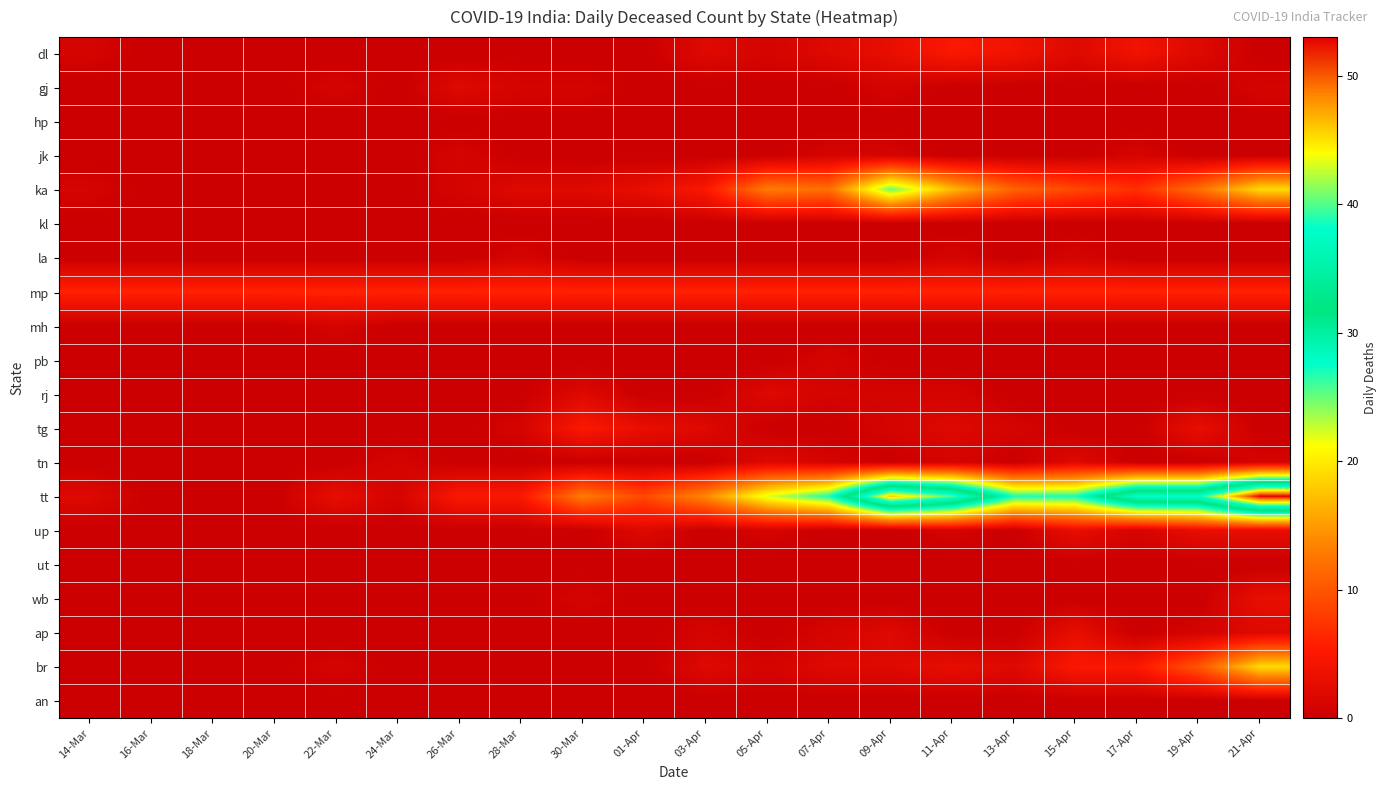

Reading left to right, list all the values displayed in this chart.

dl: 14-Mar=1	16-Mar=0	18-Mar=0	20-Mar=0	22-Mar=0	24-Mar=0	26-Mar=0	28-Mar=0	30-Mar=0	01-Apr=0	03-Apr=2	05-Apr=1	07-Apr=2	09-Apr=3	11-Apr=5	13-Apr=4	15-Apr=2	17-Apr=4	19-Apr=2	21-Apr=0
gj: 14-Mar=0	16-Mar=0	18-Mar=0	20-Mar=0	22-Mar=1	24-Mar=0	26-Mar=2	28-Mar=1	30-Mar=1	01-Apr=0	03-Apr=0	05-Apr=0	07-Apr=0	09-Apr=1	11-Apr=0	13-Apr=0	15-Apr=0	17-Apr=0	19-Apr=0	21-Apr=1
hp: 14-Mar=0	16-Mar=0	18-Mar=0	20-Mar=0	22-Mar=0	24-Mar=0	26-Mar=0	28-Mar=0	30-Mar=0	01-Apr=0	03-Apr=0	05-Apr=0	07-Apr=0	09-Apr=0	11-Apr=0	13-Apr=0	15-Apr=0	17-Apr=0	19-Apr=0	21-Apr=0
jk: 14-Mar=0	16-Mar=0	18-Mar=0	20-Mar=0	22-Mar=0	24-Mar=0	26-Mar=1	28-Mar=0	30-Mar=0	01-Apr=0	03-Apr=0	05-Apr=0	07-Apr=1	09-Apr=1	11-Apr=0	13-Apr=0	15-Apr=0	17-Apr=1	19-Apr=0	21-Apr=0
ka: 14-Mar=1	16-Mar=0	18-Mar=0	20-Mar=0	22-Mar=0	24-Mar=0	26-Mar=1	28-Mar=2	30-Mar=2	01-Apr=3	03-Apr=5	05-Apr=13	07-Apr=12	09-Apr=25	11-Apr=17	13-Apr=11	15-Apr=9	17-Apr=7	19-Apr=12	21-Apr=19
kl: 14-Mar=0	16-Mar=0	18-Mar=0	20-Mar=0	22-Mar=0	24-Mar=0	26-Mar=0	28-Mar=0	30-Mar=0	01-Apr=0	03-Apr=0	05-Apr=0	07-Apr=0	09-Apr=0	11-Apr=0	13-Apr=0	15-Apr=0	17-Apr=0	19-Apr=0	21-Apr=0
la: 14-Mar=0	16-Mar=0	18-Mar=0	20-Mar=0	22-Mar=0	24-Mar=0	26-Mar=0	28-Mar=1	30-Mar=0	01-Apr=0	03-Apr=0	05-Apr=0	07-Apr=0	09-Apr=0	11-Apr=1	13-Apr=0	15-Apr=1	17-Apr=0	19-Apr=0	21-Apr=0
mp: 14-Mar=6	16-Mar=6	18-Mar=6	20-Mar=6	22-Mar=6	24-Mar=6	26-Mar=6	28-Mar=6	30-Mar=6	01-Apr=6	03-Apr=6	05-Apr=6	07-Apr=6	09-Apr=6	11-Apr=6	13-Apr=6	15-Apr=6	17-Apr=6	19-Apr=6	21-Apr=6
mh: 14-Mar=0	16-Mar=0	18-Mar=0	20-Mar=0	22-Mar=1	24-Mar=0	26-Mar=0	28-Mar=0	30-Mar=0	01-Apr=0	03-Apr=0	05-Apr=0	07-Apr=0	09-Apr=0	11-Apr=0	13-Apr=0	15-Apr=0	17-Apr=0	19-Apr=0	21-Apr=0
pb: 14-Mar=0	16-Mar=0	18-Mar=0	20-Mar=0	22-Mar=0	24-Mar=0	26-Mar=0	28-Mar=0	30-Mar=0	01-Apr=0	03-Apr=0	05-Apr=0	07-Apr=1	09-Apr=0	11-Apr=0	13-Apr=0	15-Apr=0	17-Apr=0	19-Apr=0	21-Apr=0
rj: 14-Mar=0	16-Mar=0	18-Mar=0	20-Mar=0	22-Mar=0	24-Mar=0	26-Mar=0	28-Mar=0	30-Mar=2	01-Apr=0	03-Apr=0	05-Apr=2	07-Apr=1	09-Apr=1	11-Apr=1	13-Apr=0	15-Apr=0	17-Apr=0	19-Apr=0	21-Apr=0
tg: 14-Mar=0	16-Mar=0	18-Mar=0	20-Mar=0	22-Mar=0	24-Mar=0	26-Mar=0	28-Mar=1	30-Mar=5	01-Apr=3	03-Apr=2	05-Apr=0	07-Apr=0	09-Apr=1	11-Apr=2	13-Apr=1	15-Apr=0	17-Apr=0	19-Apr=3	21-Apr=0
tn: 14-Mar=0	16-Mar=0	18-Mar=0	20-Mar=0	22-Mar=0	24-Mar=1	26-Mar=0	28-Mar=0	30-Mar=0	01-Apr=0	03-Apr=0	05-Apr=2	07-Apr=1	09-Apr=0	11-Apr=1	13-Apr=0	15-Apr=2	17-Apr=0	19-Apr=0	21-Apr=1
tt: 14-Mar=2	16-Mar=0	18-Mar=0	20-Mar=0	22-Mar=3	24-Mar=1	26-Mar=5	28-Mar=5	30-Mar=13	01-Apr=9	03-Apr=14	05-Apr=22	07-Apr=27	09-Apr=46	11-Apr=40	13-Apr=27	15-Apr=27	17-Apr=38	19-Apr=38	21-Apr=53
up: 14-Mar=0	16-Mar=0	18-Mar=0	20-Mar=0	22-Mar=0	24-Mar=0	26-Mar=0	28-Mar=0	30-Mar=0	01-Apr=2	03-Apr=0	05-Apr=1	07-Apr=0	09-Apr=0	11-Apr=1	13-Apr=0	15-Apr=3	17-Apr=1	19-Apr=3	21-Apr=3
ut: 14-Mar=0	16-Mar=0	18-Mar=0	20-Mar=0	22-Mar=0	24-Mar=0	26-Mar=0	28-Mar=0	30-Mar=0	01-Apr=0	03-Apr=0	05-Apr=0	07-Apr=0	09-Apr=0	11-Apr=0	13-Apr=0	15-Apr=0	17-Apr=0	19-Apr=0	21-Apr=0
wb: 14-Mar=0	16-Mar=0	18-Mar=0	20-Mar=0	22-Mar=0	24-Mar=0	26-Mar=0	28-Mar=0	30-Mar=1	01-Apr=0	03-Apr=0	05-Apr=0	07-Apr=0	09-Apr=0	11-Apr=0	13-Apr=0	15-Apr=0	17-Apr=0	19-Apr=0	21-Apr=3
ap: 14-Mar=0	16-Mar=0	18-Mar=0	20-Mar=0	22-Mar=0	24-Mar=0	26-Mar=0	28-Mar=0	30-Mar=0	01-Apr=0	03-Apr=1	05-Apr=0	07-Apr=1	09-Apr=2	11-Apr=0	13-Apr=0	15-Apr=3	17-Apr=0	19-Apr=1	21-Apr=2
br: 14-Mar=0	16-Mar=0	18-Mar=0	20-Mar=0	22-Mar=1	24-Mar=0	26-Mar=0	28-Mar=0	30-Mar=0	01-Apr=0	03-Apr=2	05-Apr=1	07-Apr=2	09-Apr=2	11-Apr=3	13-Apr=2	15-Apr=5	17-Apr=5	19-Apr=10	21-Apr=19
an: 14-Mar=0	16-Mar=0	18-Mar=0	20-Mar=0	22-Mar=0	24-Mar=0	26-Mar=0	28-Mar=0	30-Mar=0	01-Apr=0	03-Apr=0	05-Apr=0	07-Apr=0	09-Apr=0	11-Apr=0	13-Apr=0	15-Apr=0	17-Apr=0	19-Apr=0	21-Apr=0